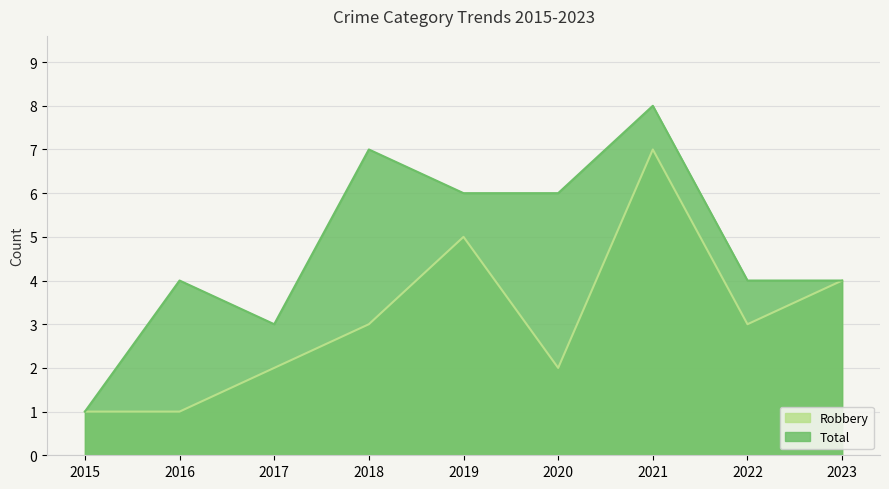

What is the value of the Robbery point at the 8th from the left?

3